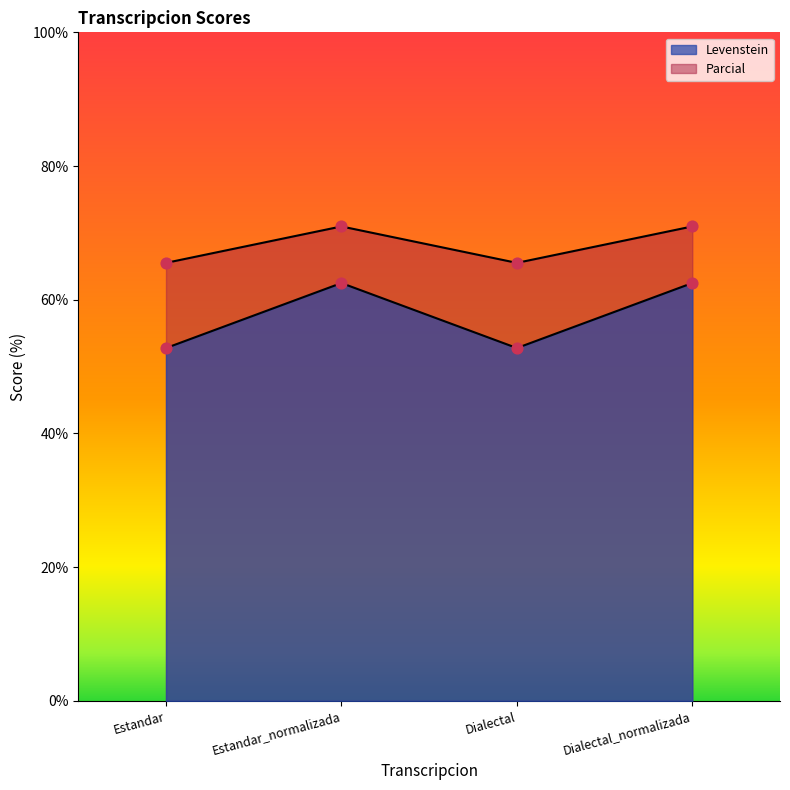

Which series contains the highest Y value?

Levenstein